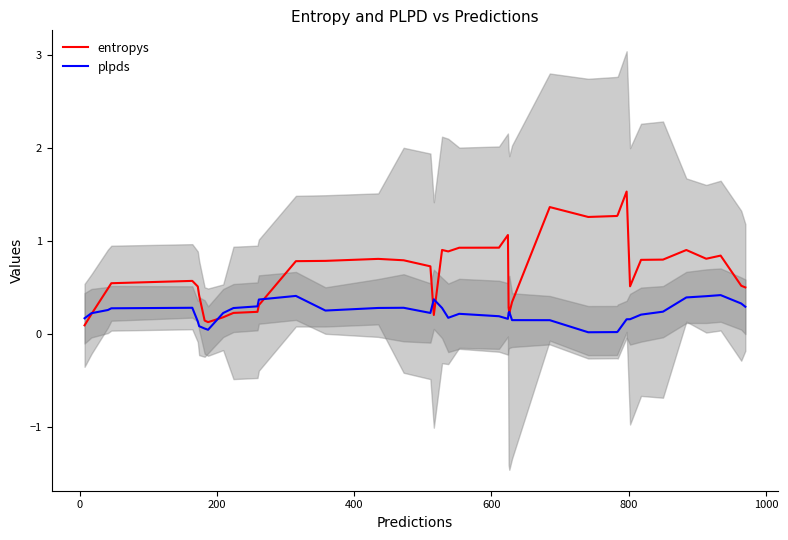

What is the difference between the second highest and second lowest values in the entropys series?

1.2